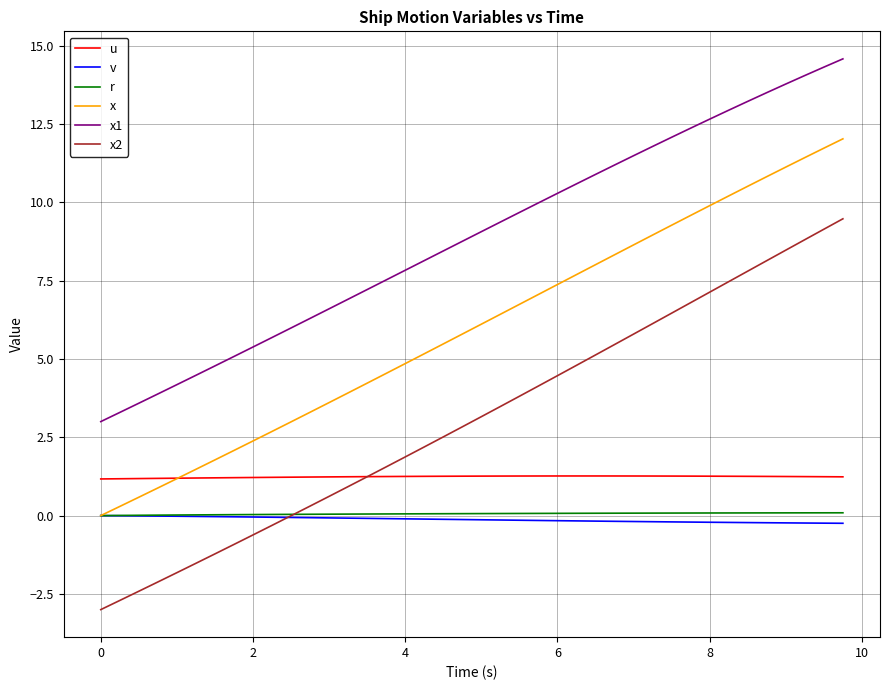

Which series has the widest spread of values?

x2